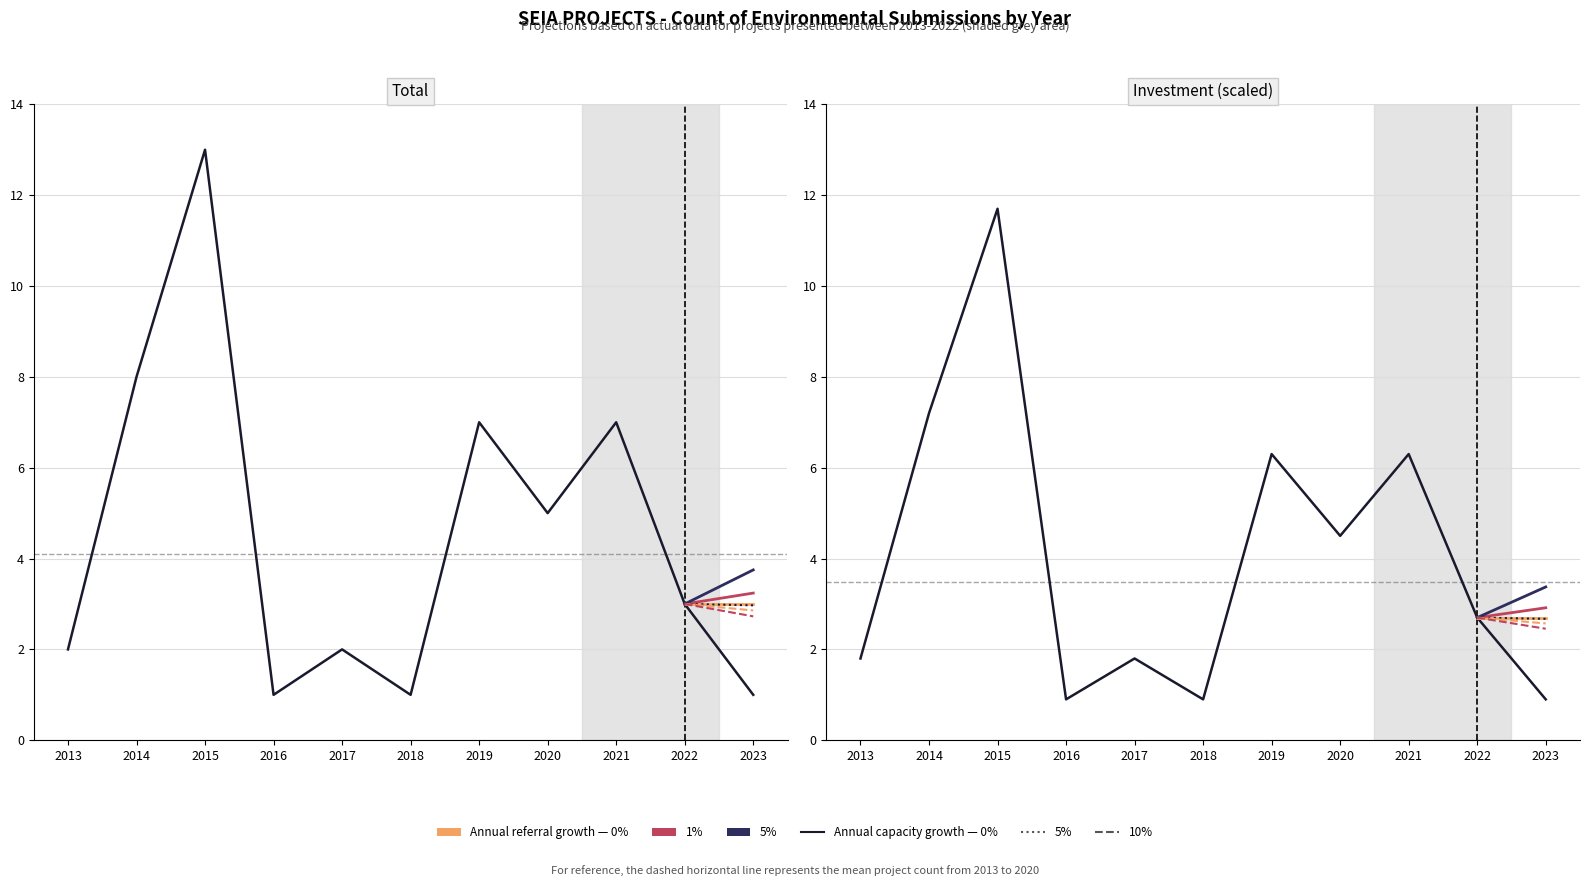

What is the value of the 2nd point from the left?

8